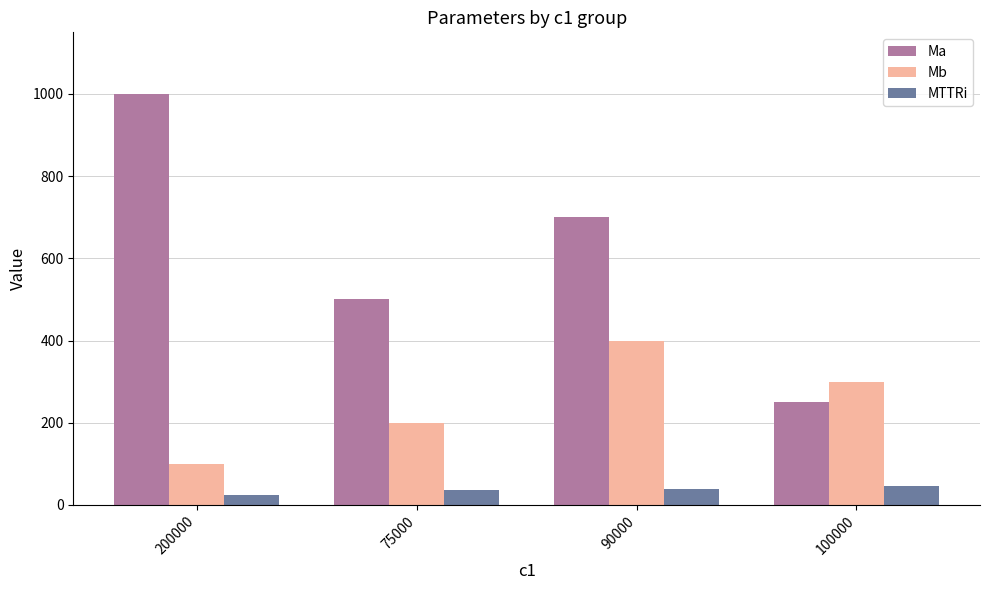

What is the spread (max minus min) of values at 75000?

464